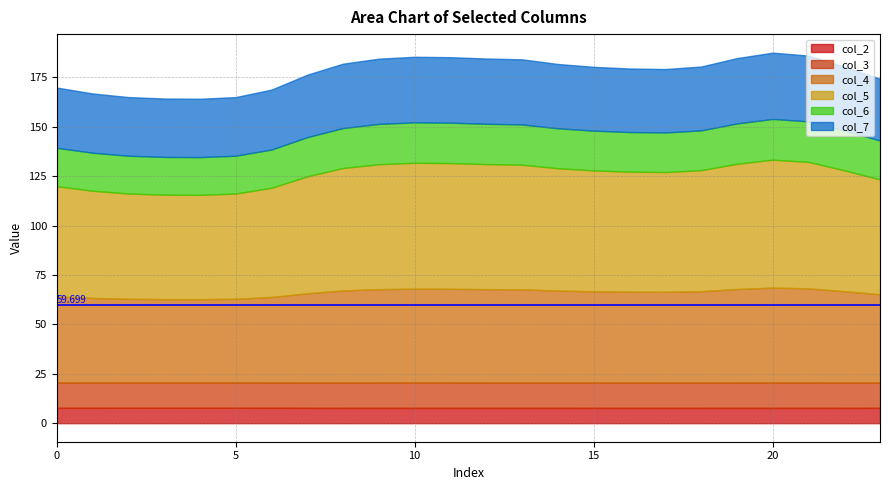

At which label does col_2 reach its peak?

4